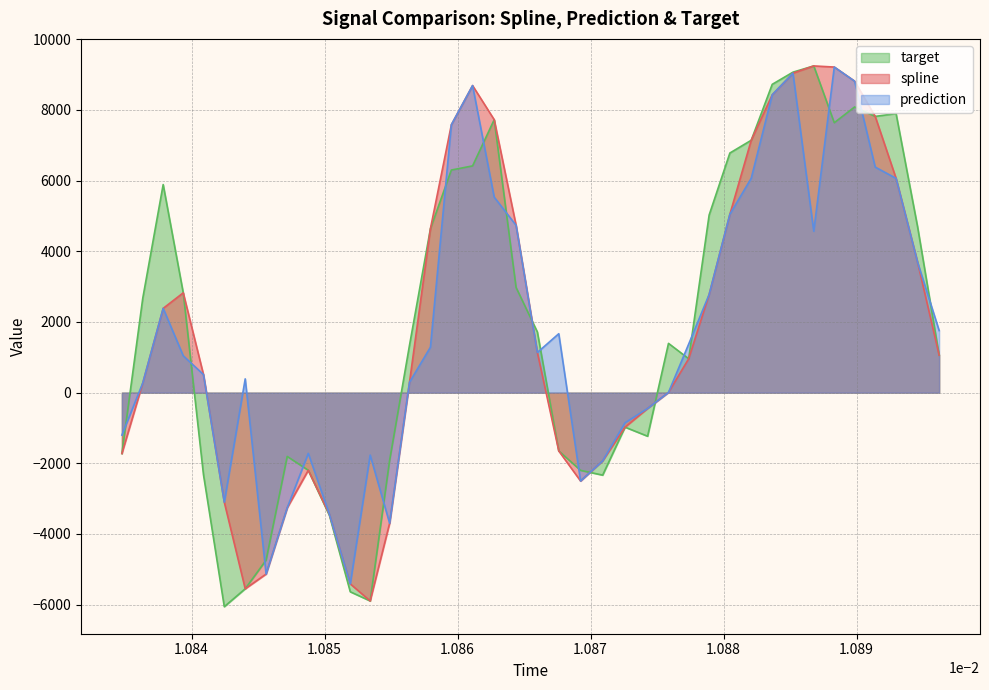

What is the lowest value of the spline series?

-5895.7